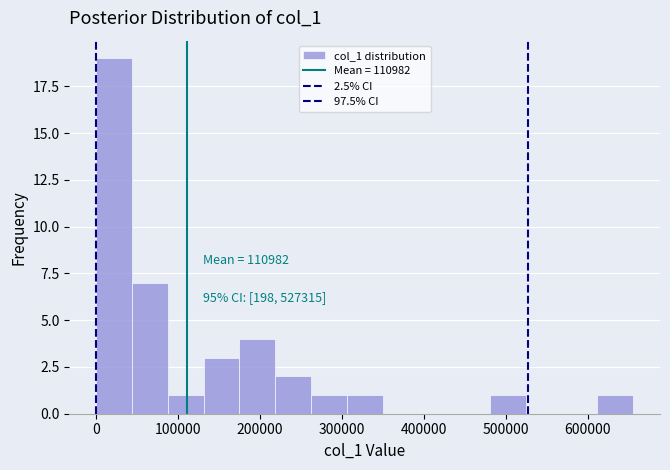

Which range on the x-axis has the tallest bar?

0 to 40000